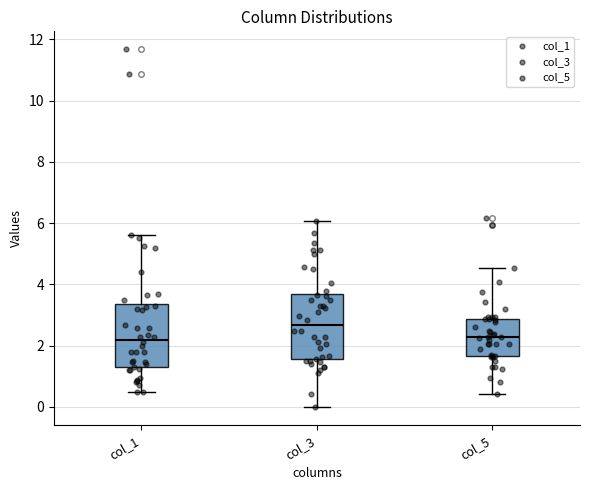

Reading left to right, read every box against the y-axis: the position of its median line, the range the box covers, and the ends of its whiskers. The values are not printed on the chart, so give them approximately, as read against the axis.

col_1: median 2.2, box 1.2 to 3.4, whiskers 0.4 to 5.6
col_3: median 2.6, box 1.6 to 3.6, whiskers 0.0 to 6.0
col_5: median 2.2, box 1.6 to 2.8, whiskers 0.4 to 4.6